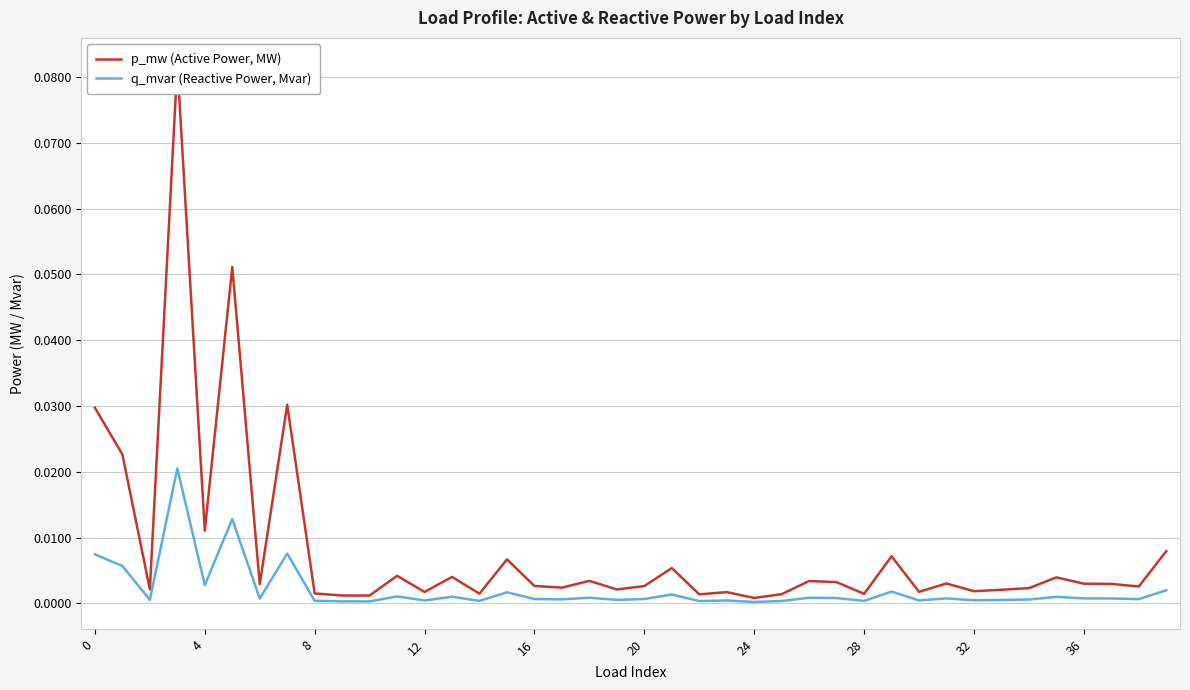

True or false: q_mvar (Reactive Power, Mvar) has a value of 0.0 at 36.

True